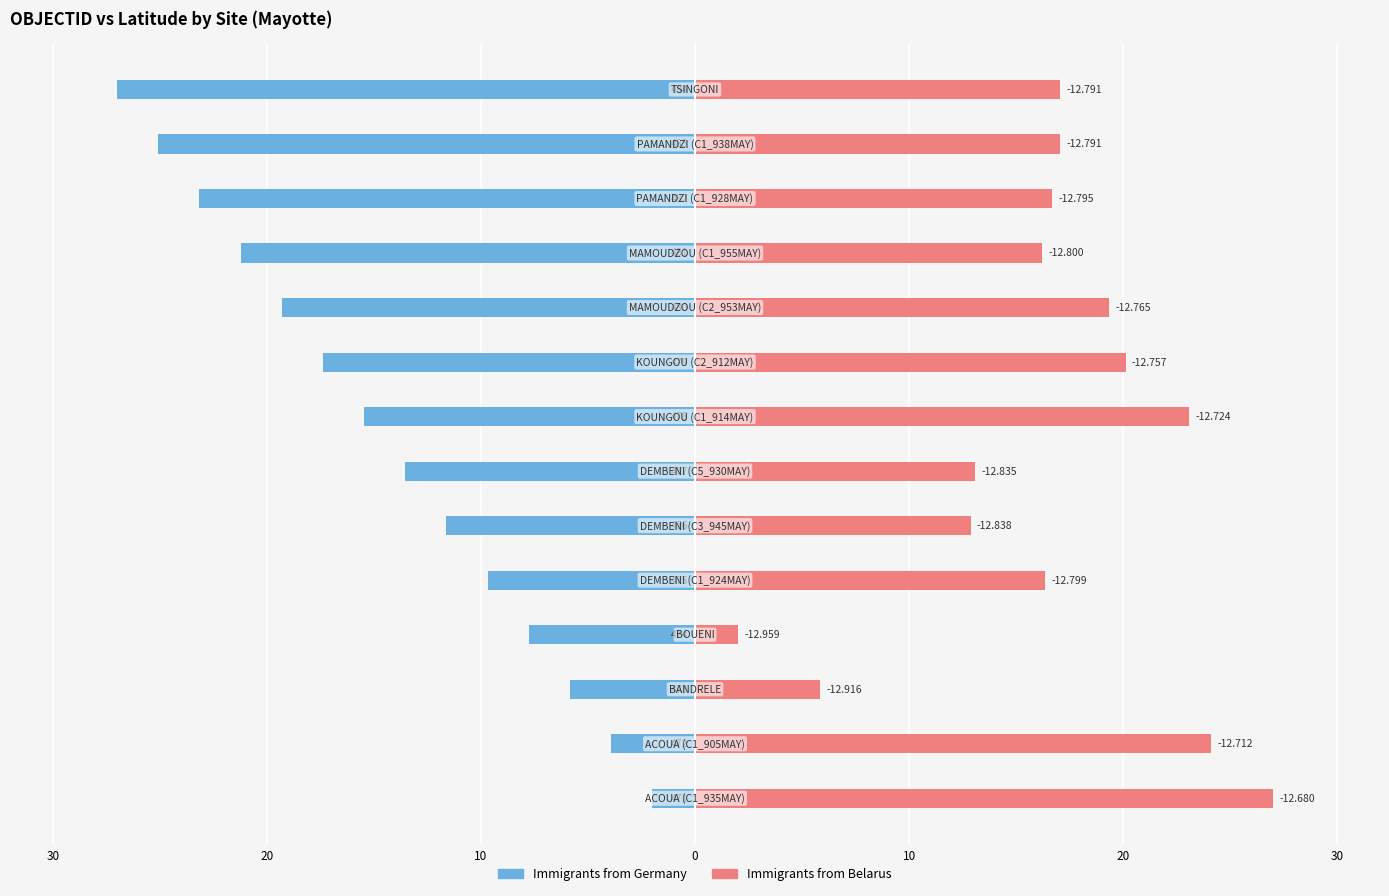

What is the smallest value displayed?

-27.0